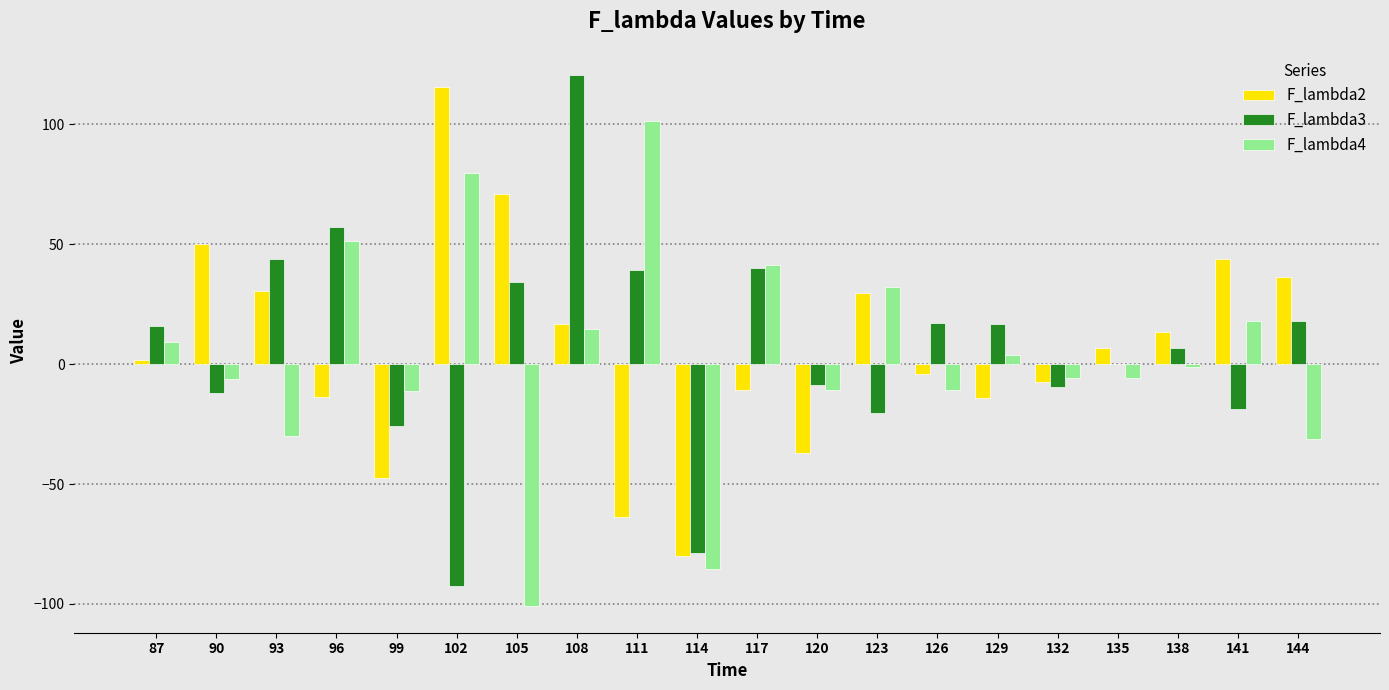

Which series changed the most between 90 and 141?

F_lambda4